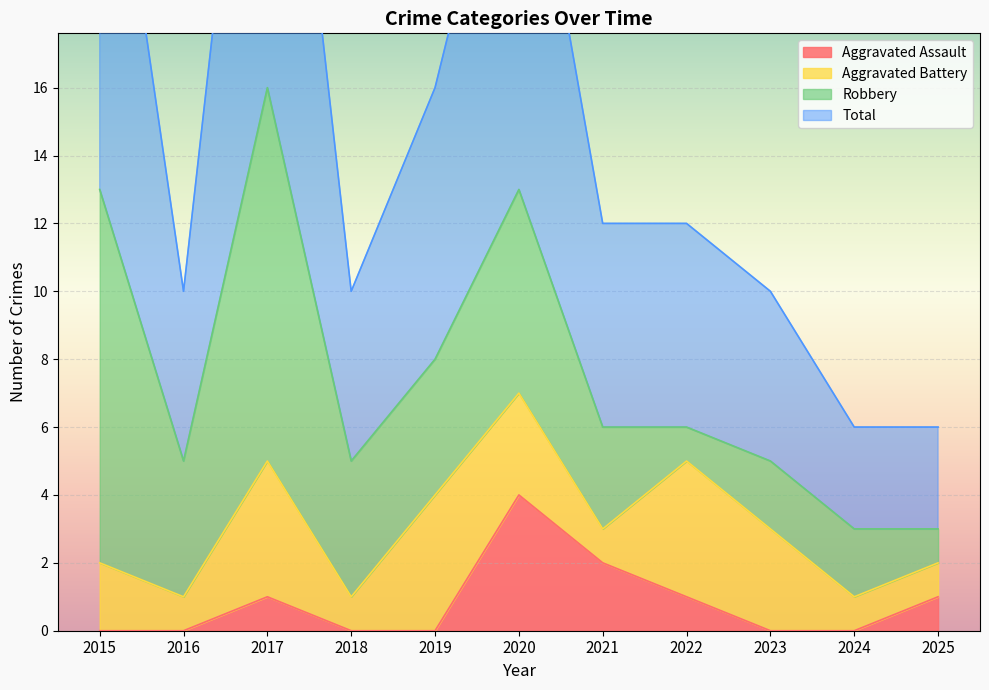

Which series has the largest total across all categories?

Total